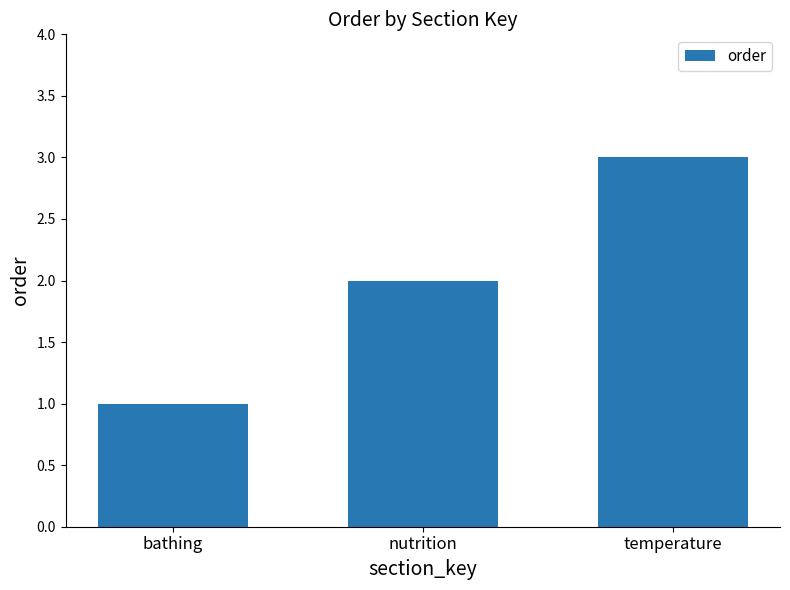

Reading left to right, list all the values displayed in this chart.

bathing=1	nutrition=2	temperature=3